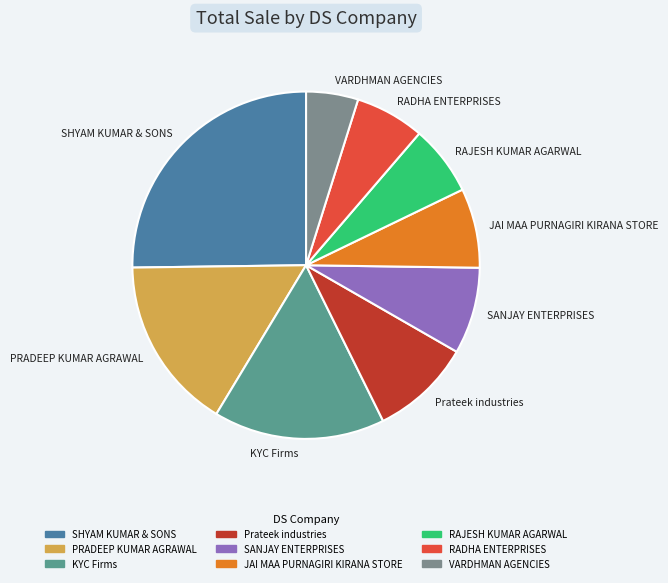

Which has a higher value, SHYAM KUMAR & SONS or SANJAY ENTERPRISES?

SHYAM KUMAR & SONS